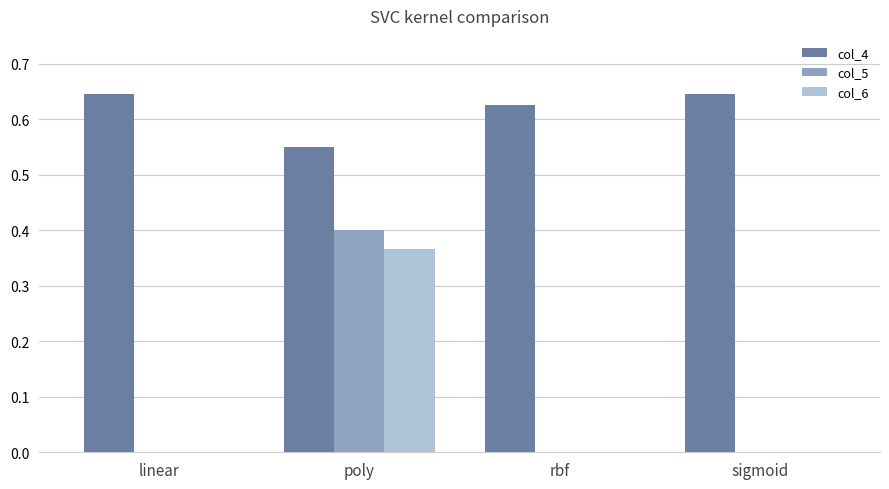

At which label does col_5 reach its peak?

poly